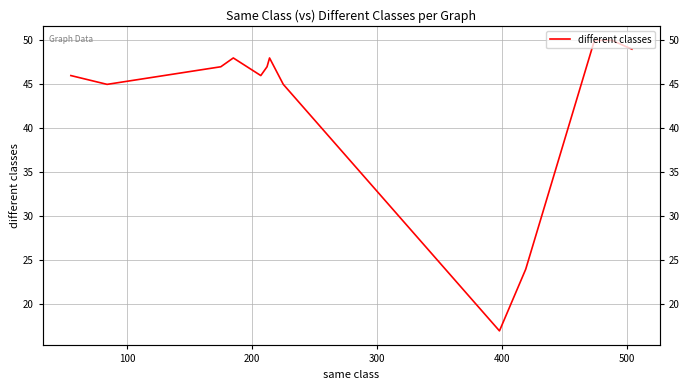

True or false: the data shows 73 at 9.

False